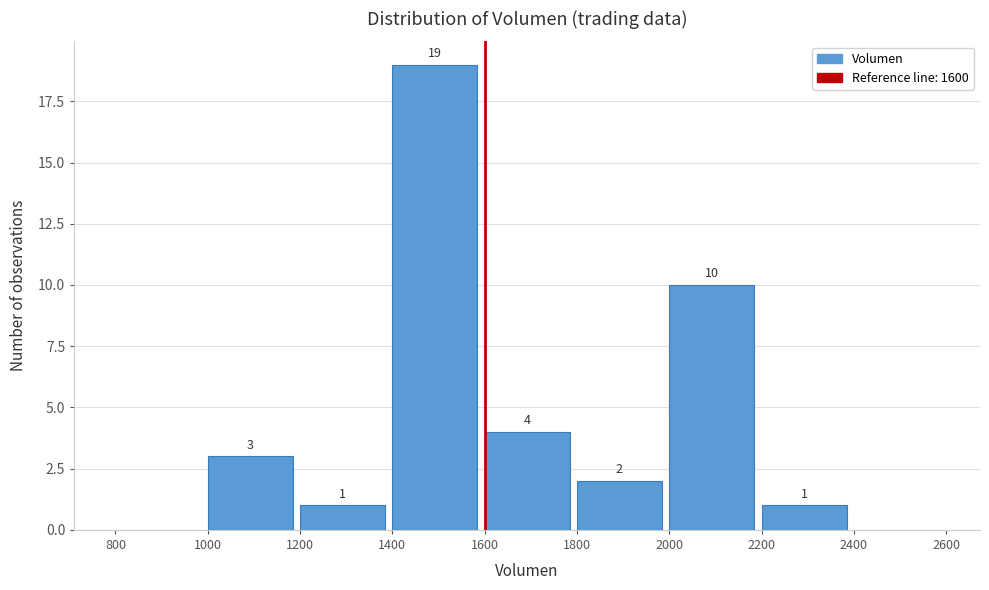

Over which range of the x-axis is the bar tallest?

1400 to 1600